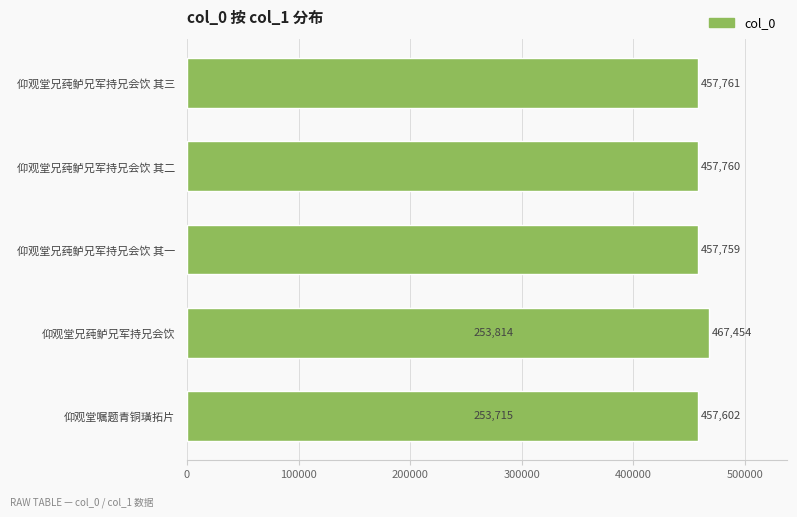

True or false: the data shows 646499 at 200000.

False